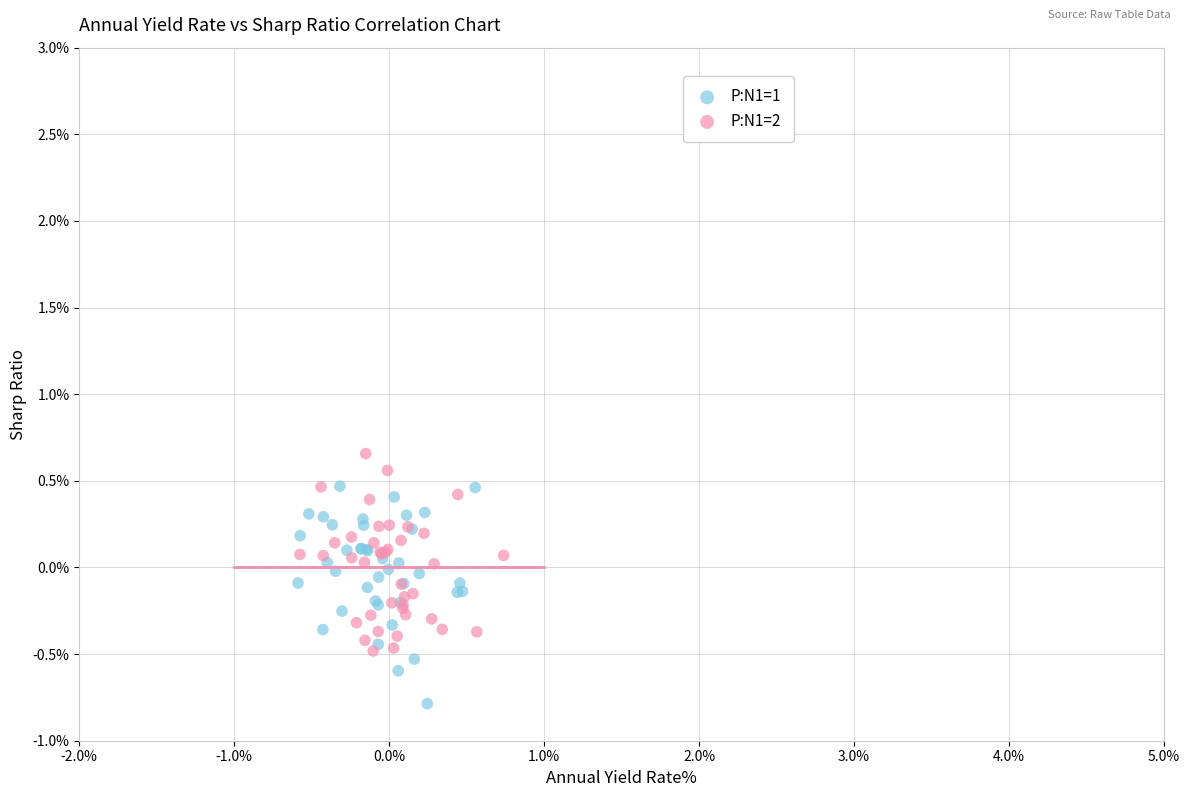

Which series reaches the maximum Y coordinate?

P:N1=2